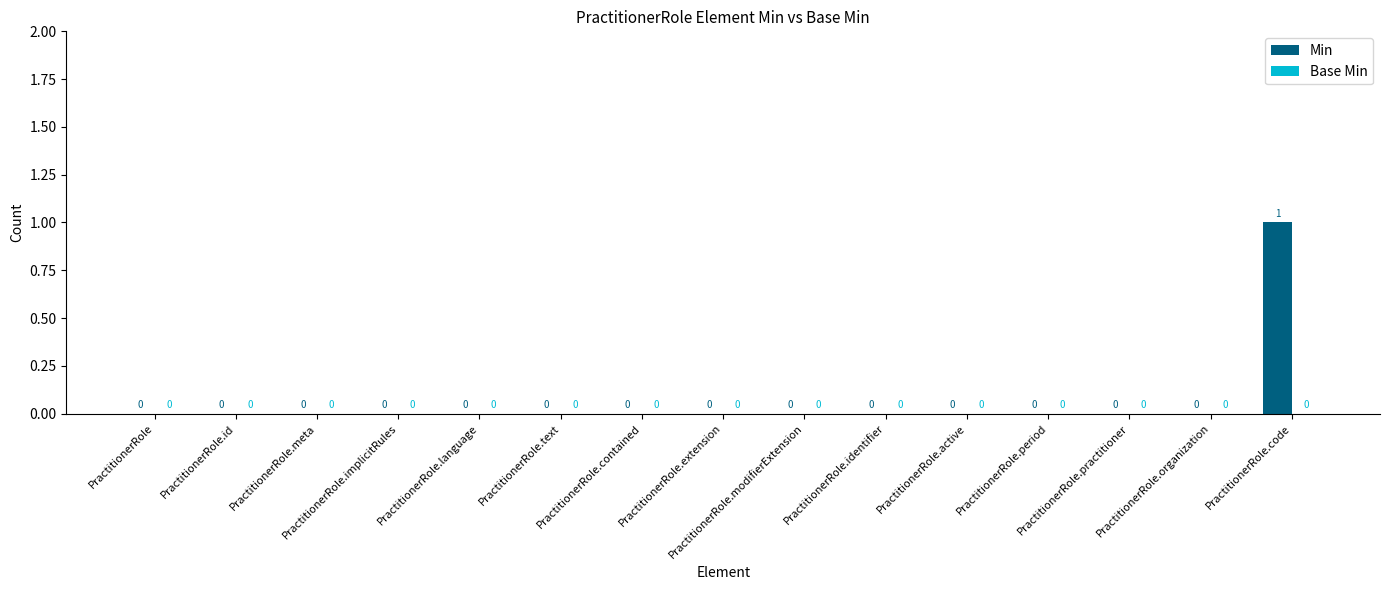

How many values are between 0 and 1?

15